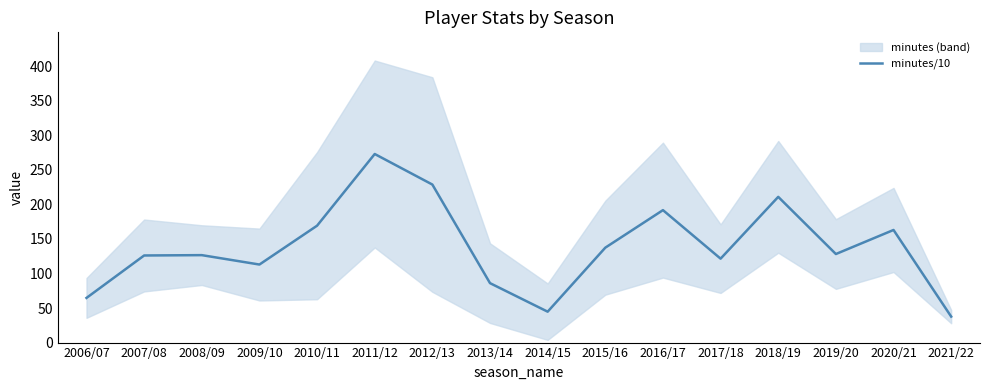

True or false: the data shows 38.0 at 2006/07.

False